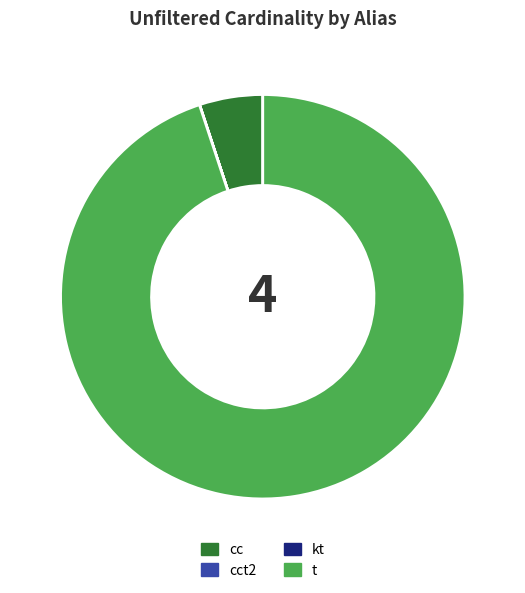

The cc slice represents 18% of the pie. True or false?

False